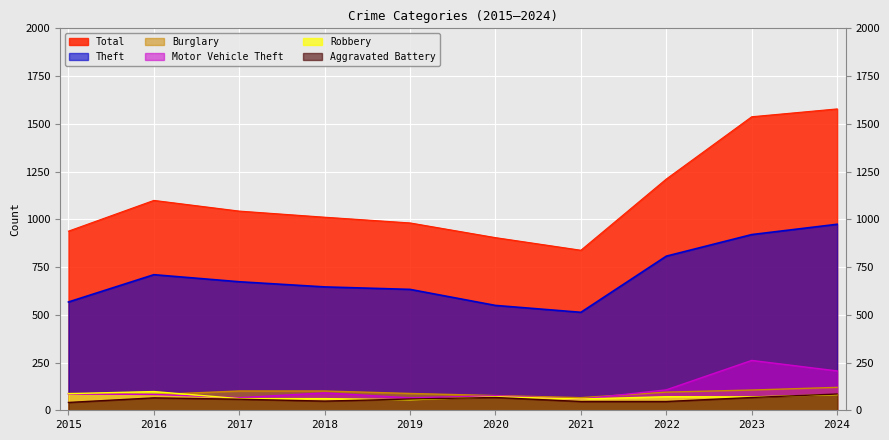

Reading left to right, list all the values displayed in this chart.

Theft: 2015=567	2016=710	2017=673	2018=646	2019=633	2020=549	2021=513	2022=807	2023=920	2024=974
Total: 2015=938	2016=1099	2017=1043	2018=1011	2019=981	2020=904	2021=838	2022=1211	2023=1537	2024=1578
Burglary: 2015=88	2016=82	2017=101	2018=101	2019=88	2020=77	2021=66	2022=95	2023=106	2024=120
Motor Vehicle Theft: 2015=85	2016=83	2017=66	2018=91	2019=65	2020=76	2021=58	2022=107	2023=261	2024=206
Robbery: 2015=87	2016=98	2017=61	2018=61	2019=55	2020=71	2021=59	2022=71	2023=70	2024=82
Aggravated Battery: 2015=41	2016=65	2017=58	2018=48	2019=59	2020=67	2021=46	2022=46	2023=67	2024=85